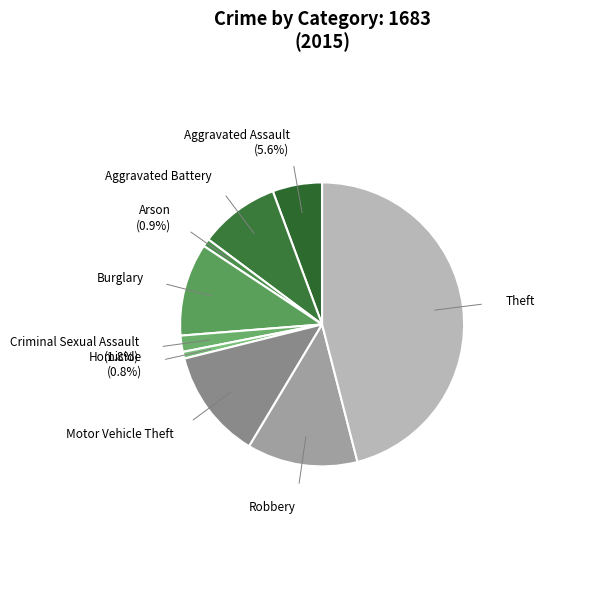

Which has a higher value, Aggravated Assault or Aggravated Battery?

Aggravated Battery